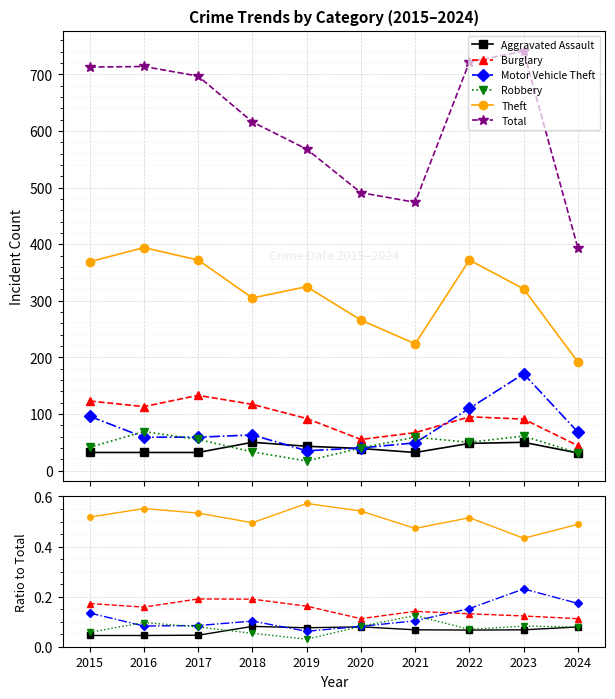

What value does the Aggravated Assault series have at 2018?

0.1